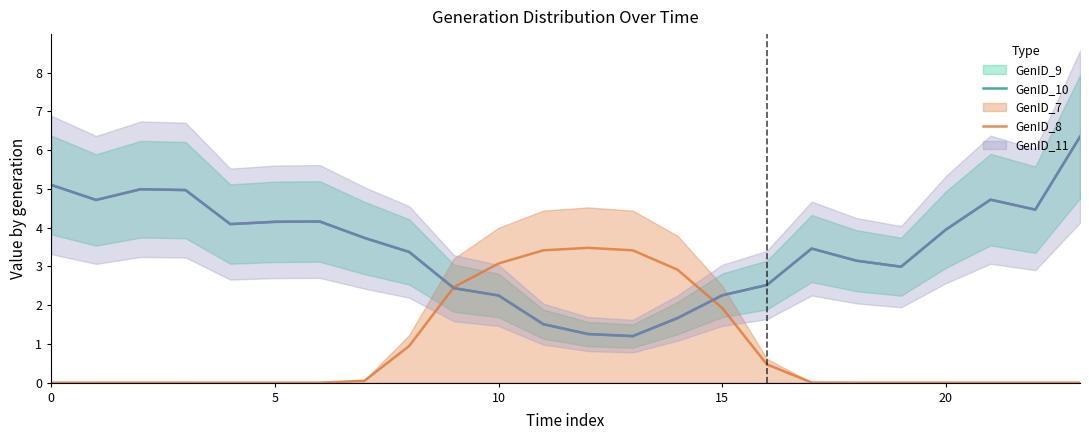

How many values in the GenID_8 series exceed 0?

14